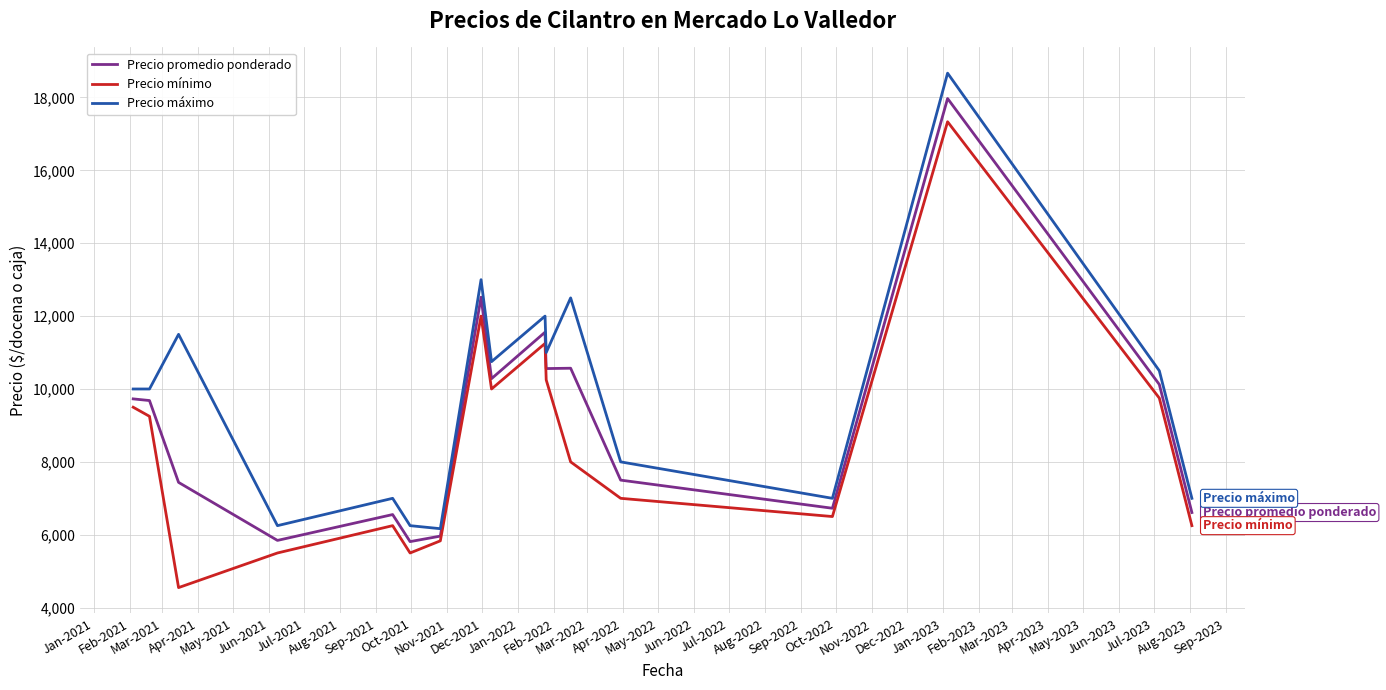

What is the maximum value for Precio promedio ponderado?

17971.3